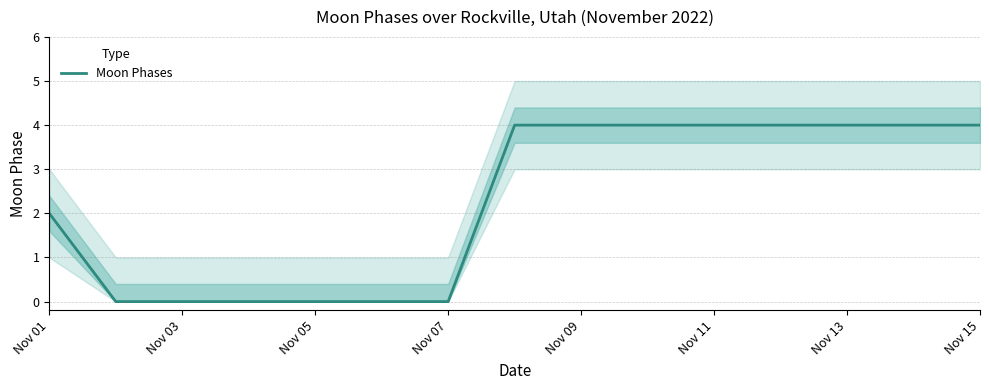

Count the number of categories in the chart.

15